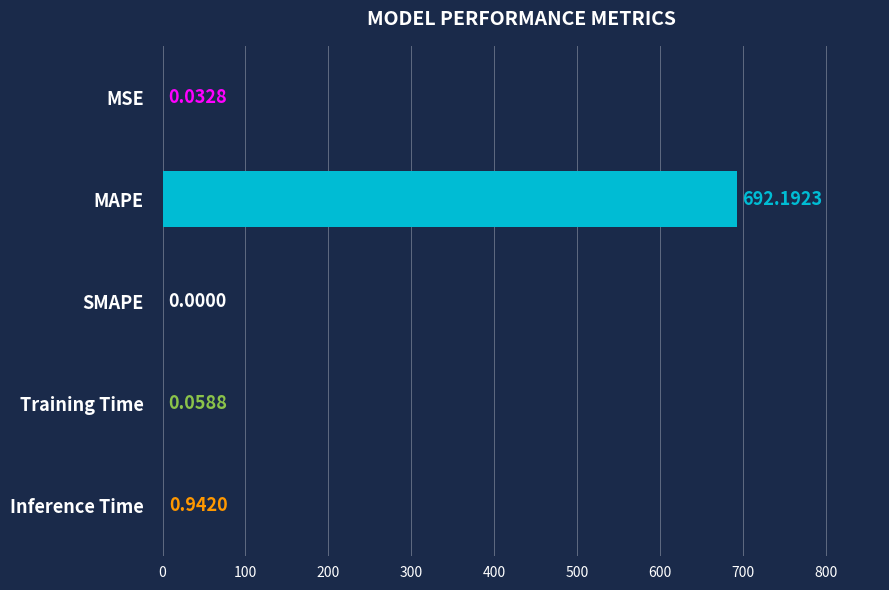

At which label is the value closest to 346?

Inference Time